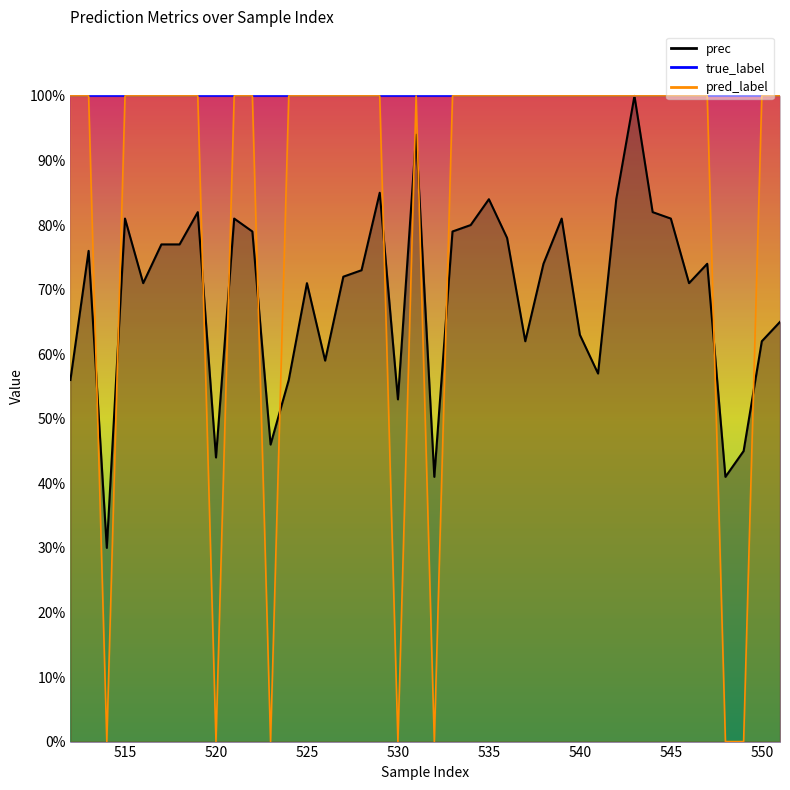

The pred_label series shows 1.0 at 512. True or false?

True